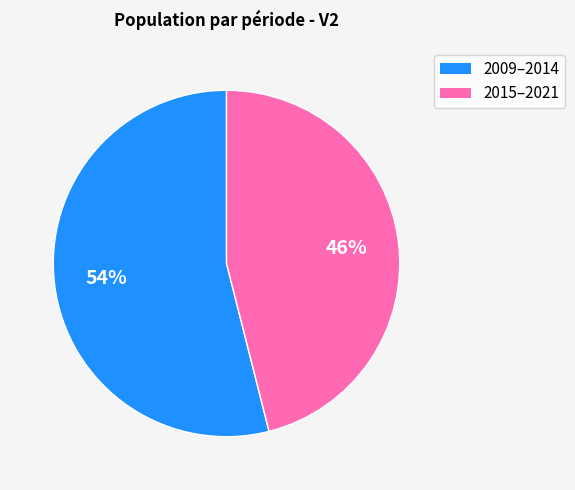

Is there any slice that represents more than half of the pie?

Yes